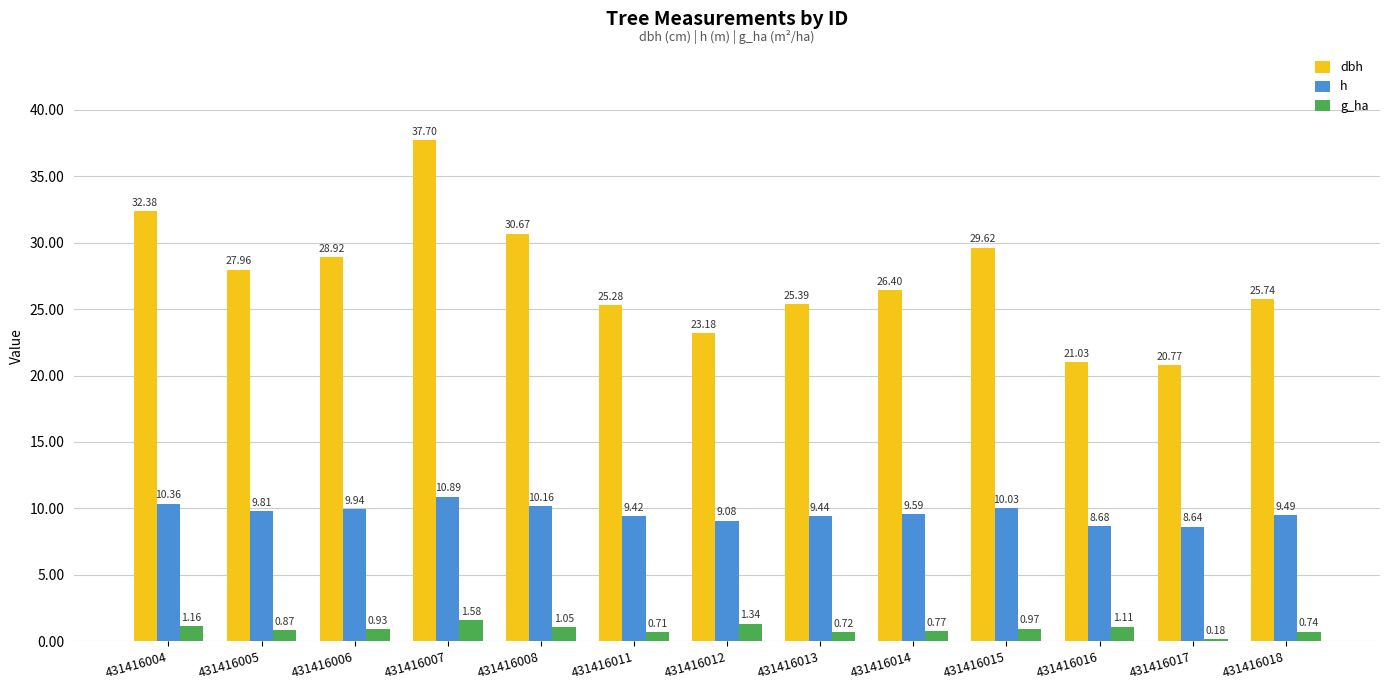

At which category is the sum across all series the highest?

431416007